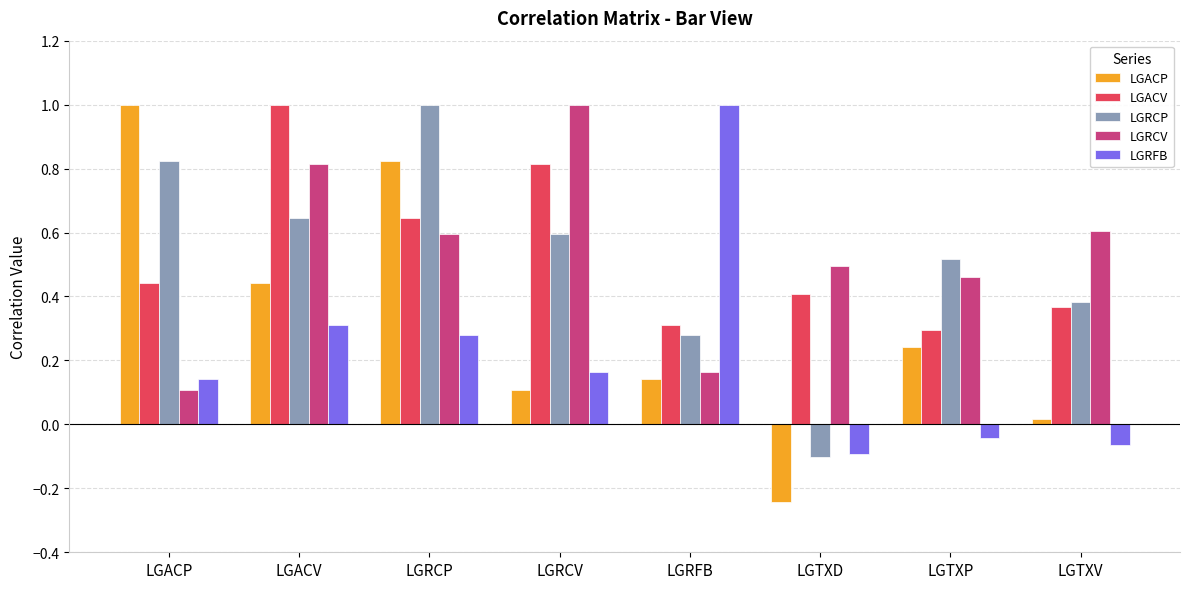

Is the value of LGRCP at LGTXV greater than the value of LGRFB at LGTXD?

Yes